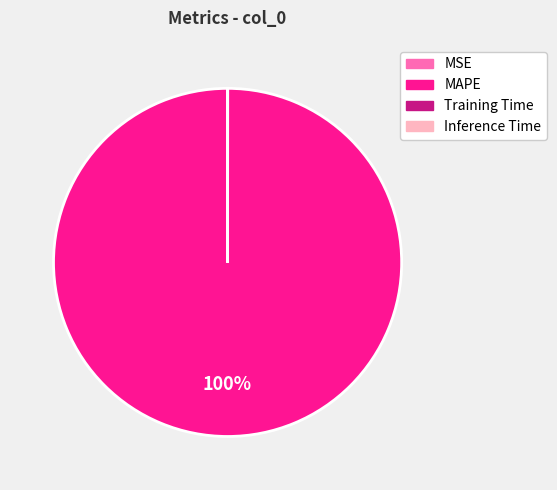

To the nearest percent, what portion does MAPE represent?

100%